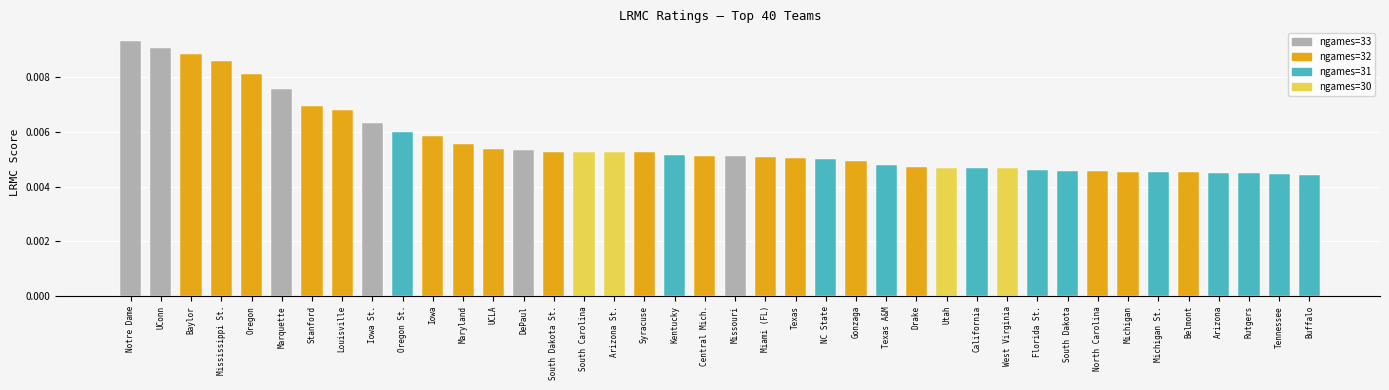

What is the label of the 14th bar from the left?

DePaul